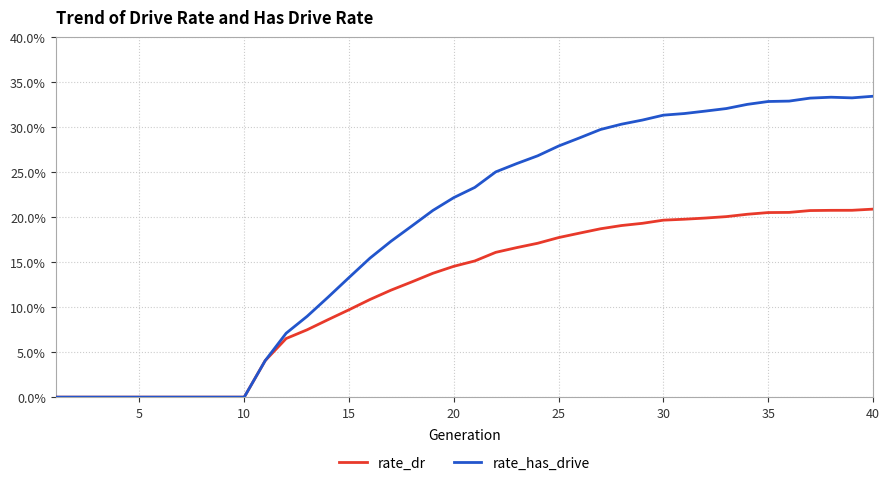

Does the chart display data point markers on the line(s)?

No